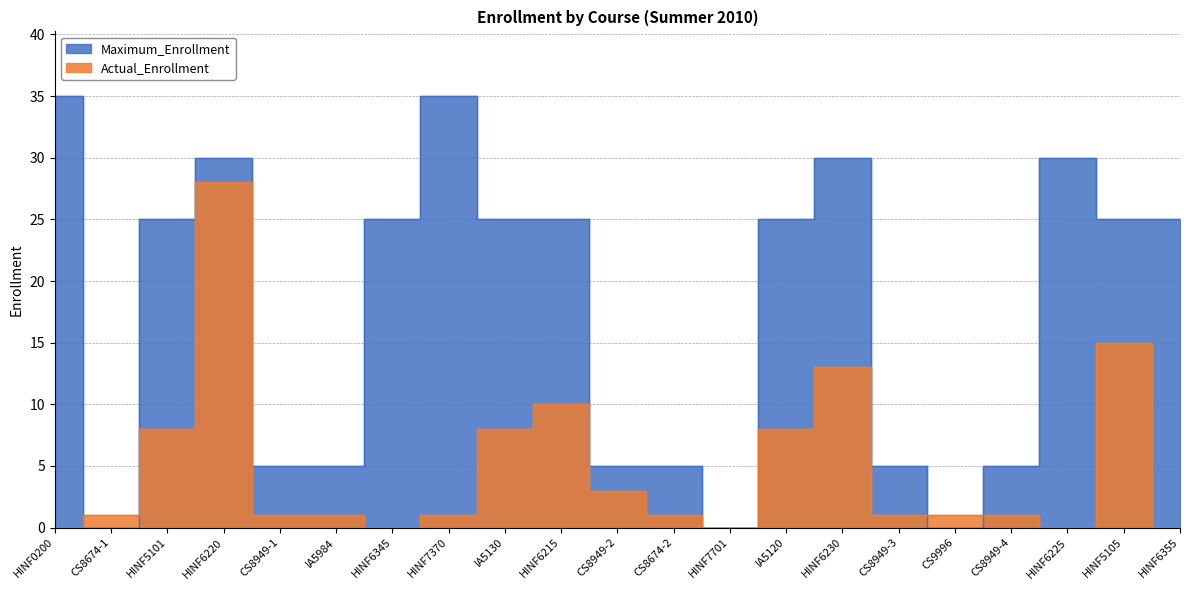

What is the label of the 7th point from the right?

HINF6230